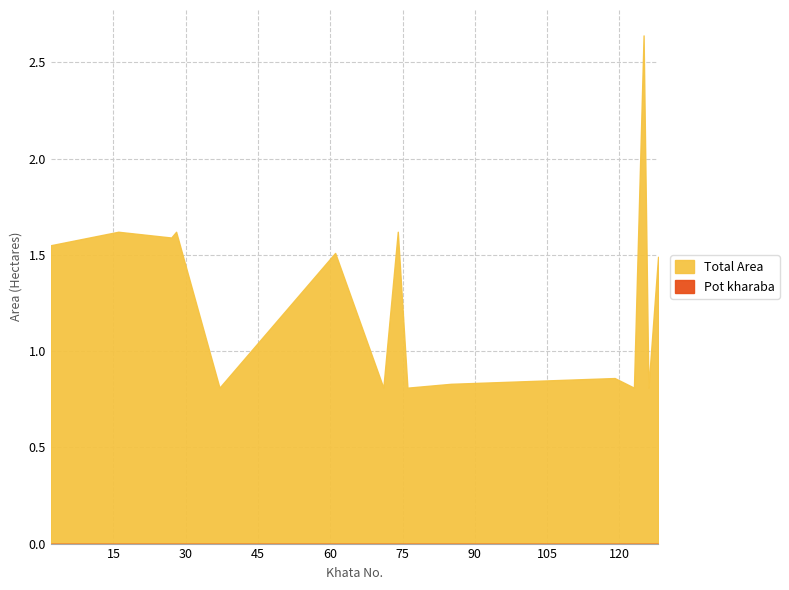

List the labels in order of Pot kharaba value, largest first.

1, 2, 3, 4, 5, 6, 7, 8, 9, 10, 11, 12, 13, 14, 15, 16, 17, 18